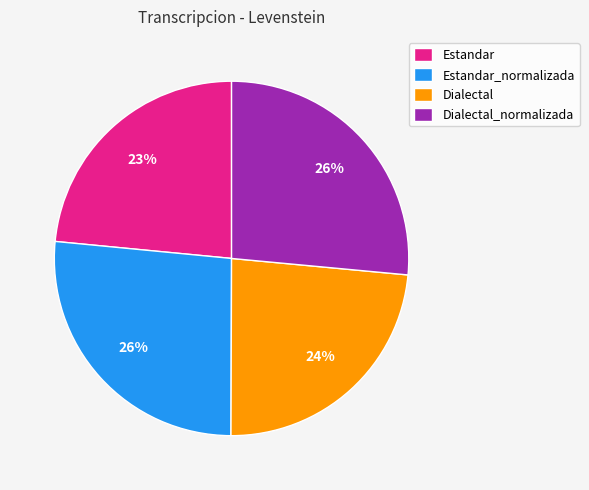

To the nearest percent, what is the difference between the largest and smallest slice percentages?

3%